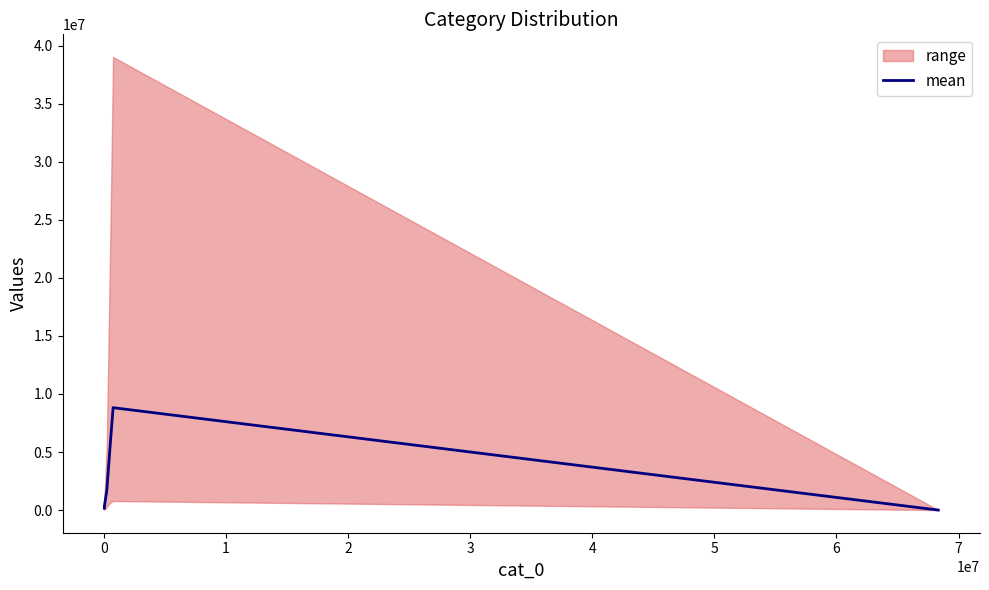

How many data points are less than 913409?

3